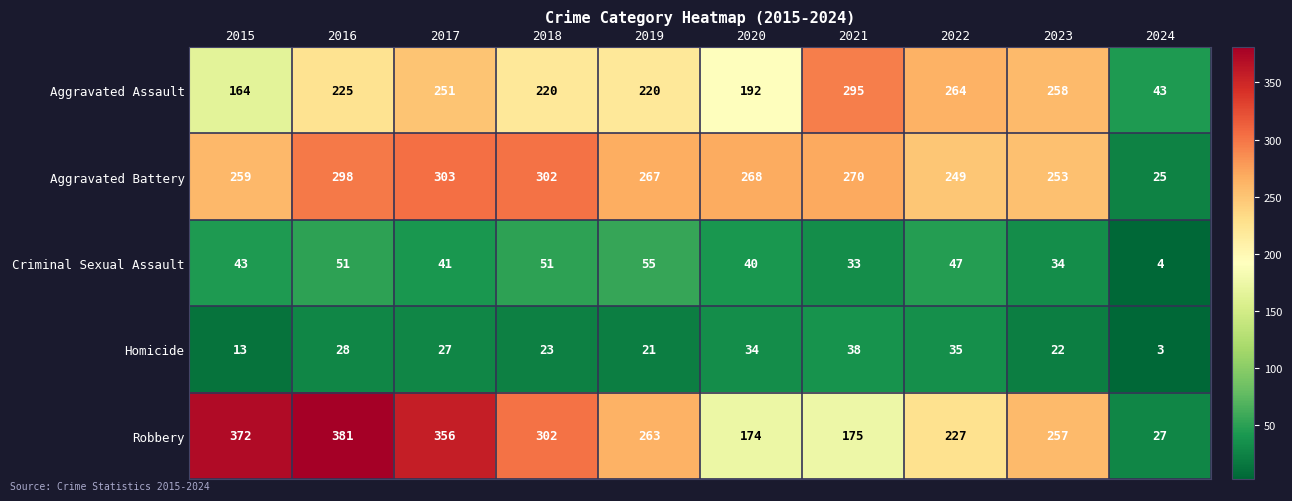

List the series in order of their peak value, lowest first.

Homicide, Criminal Sexual Assault, Aggravated Assault, Aggravated Battery, Robbery